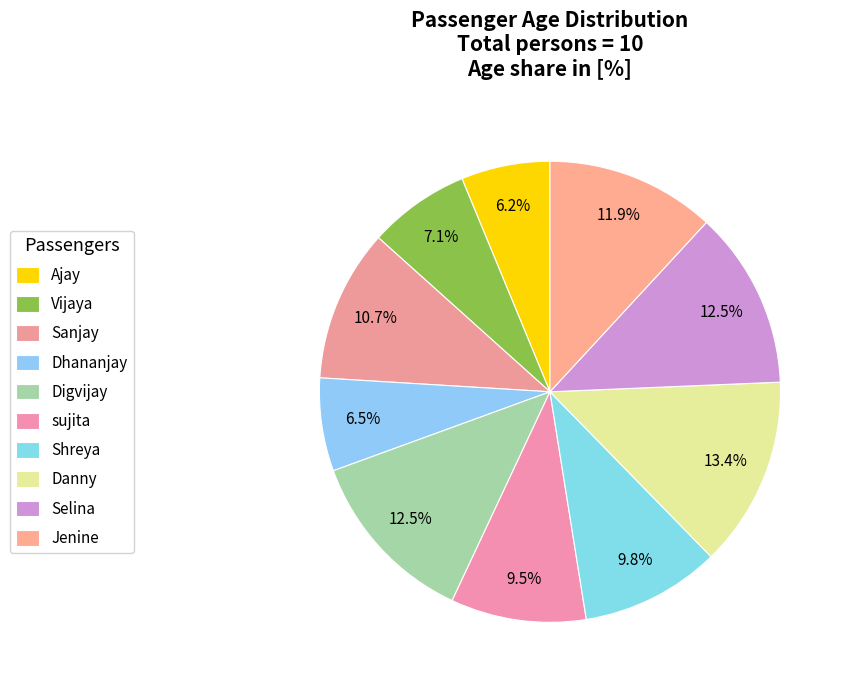

What portion of the pie excludes Dhananjay?

93.5%